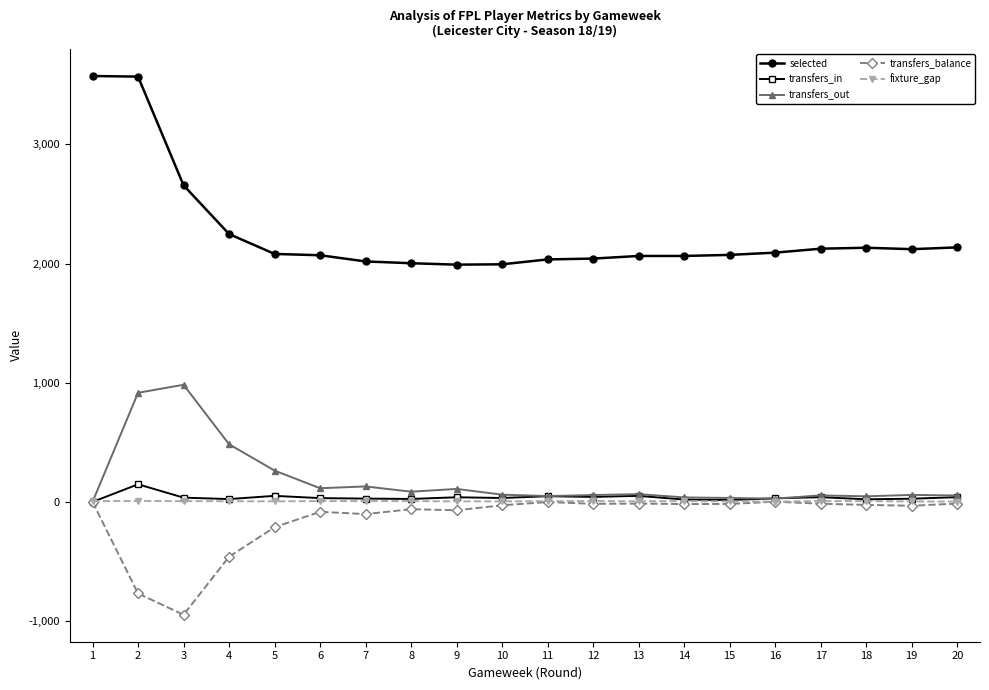

At how many categories does at least one series exceed 2938?

2